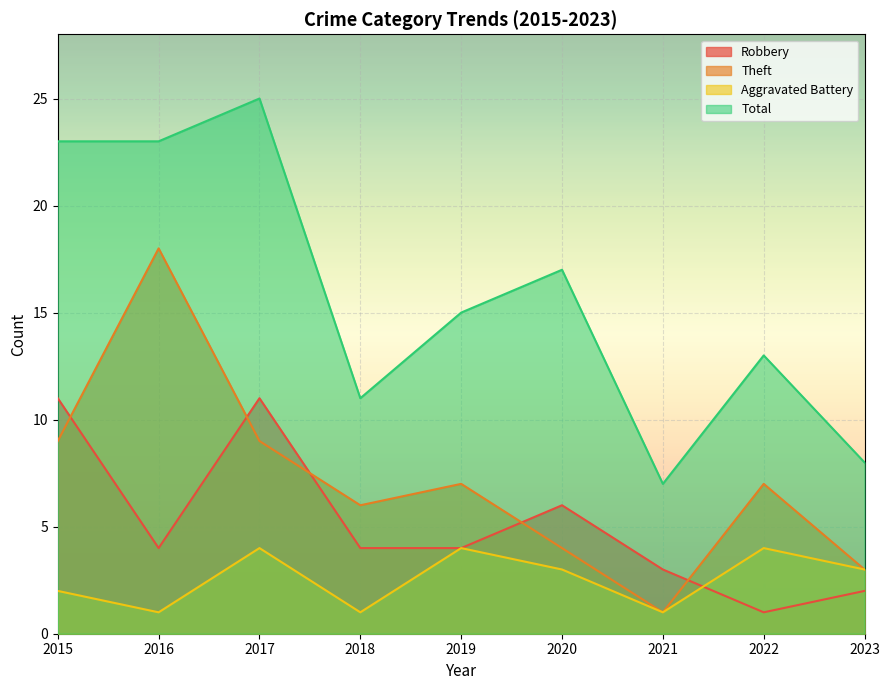

Reading left to right, transcribe all the data shown in this chart.

Robbery: 2015=11	2016=4	2017=11	2018=4	2019=4	2020=6	2021=3	2022=1	2023=2
Theft: 2015=9	2016=18	2017=9	2018=6	2019=7	2020=4	2021=1	2022=7	2023=3
Aggravated Battery: 2015=2	2016=1	2017=4	2018=1	2019=4	2020=3	2021=1	2022=4	2023=3
Total: 2015=23	2016=23	2017=25	2018=11	2019=15	2020=17	2021=7	2022=13	2023=8